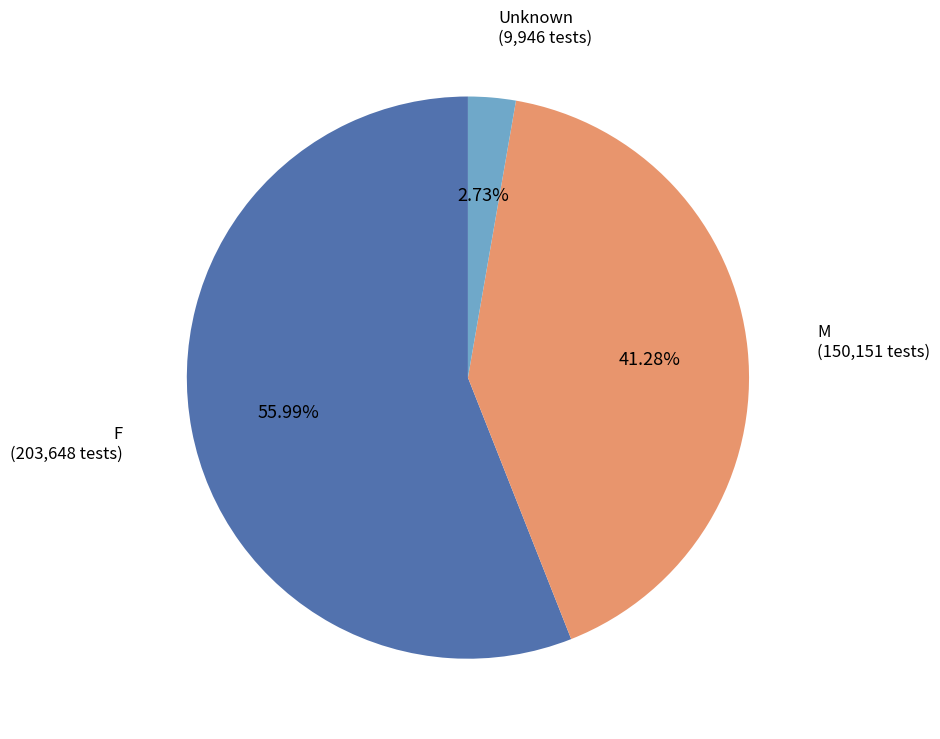

Is there a majority slice in this chart?

Yes